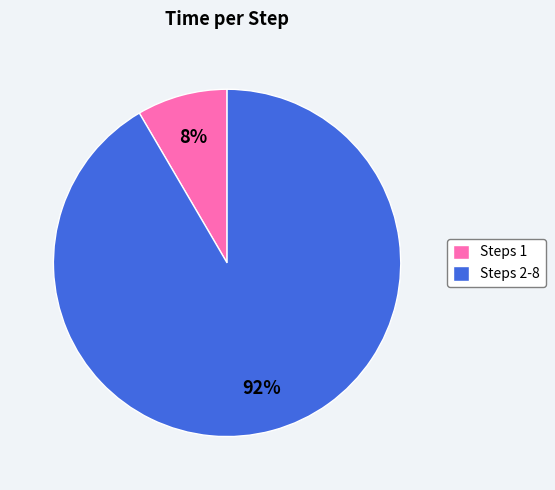

To the nearest percent, what is the average slice percentage?

50%